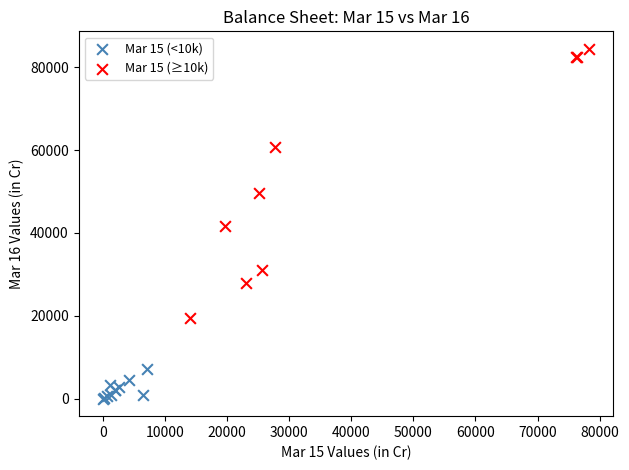

Which series has the widest spread of Y values?

Mar 15 (≥10k)